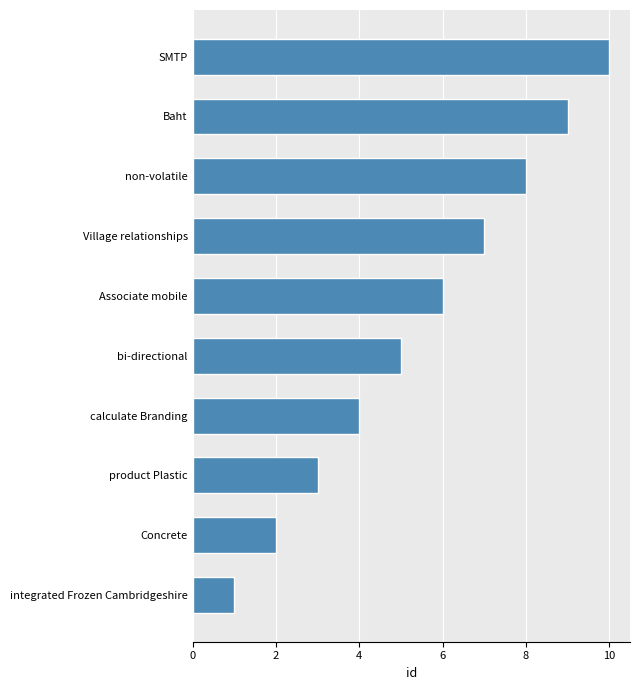

Does the chart contain stacked bars?

No